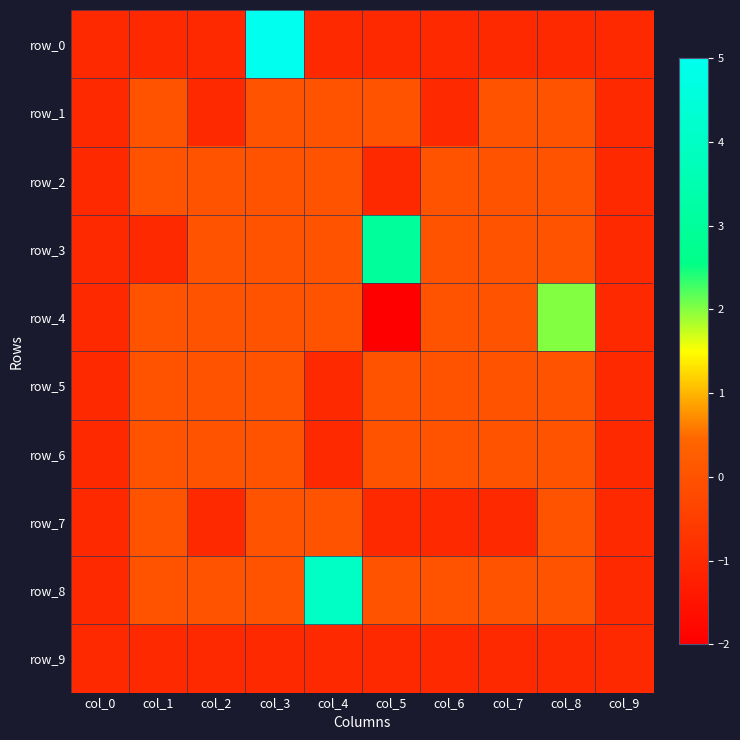

Is it true that row_1 equals 0 at col_5?

True